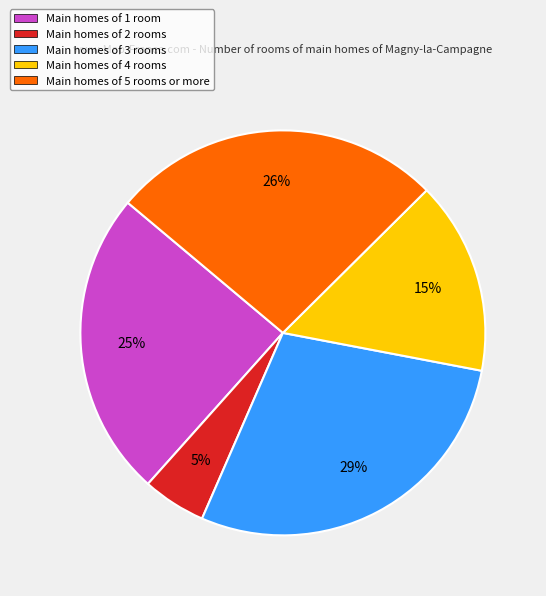

Do Main homes of 2 rooms and Main homes of 5 rooms or more together represent more than half of the pie?

No